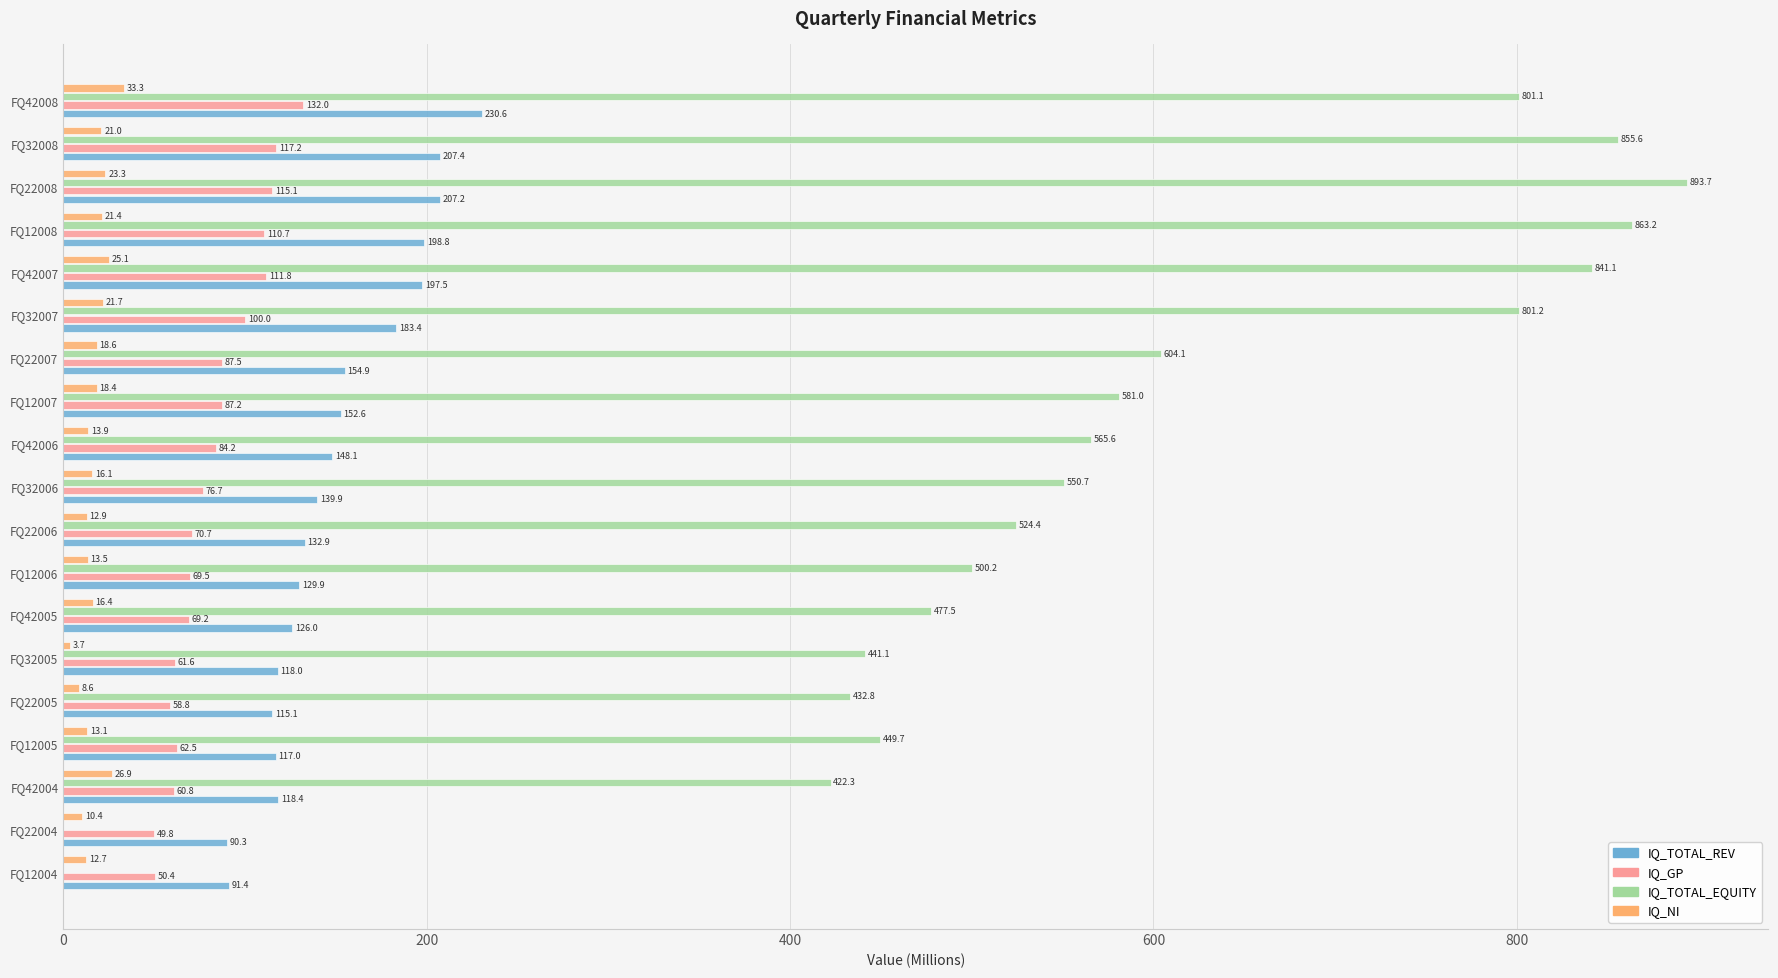

The IQ_GP series shows 50.4 at FQ12004. True or false?

True